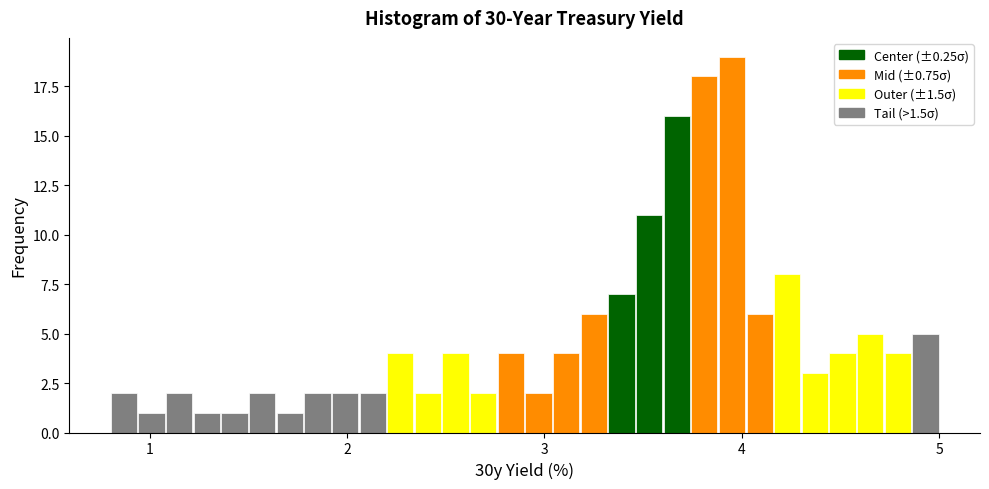

Around what value on the x-axis is the tallest bar? Give the approximate position of its centre, as read against the axis.

4.0